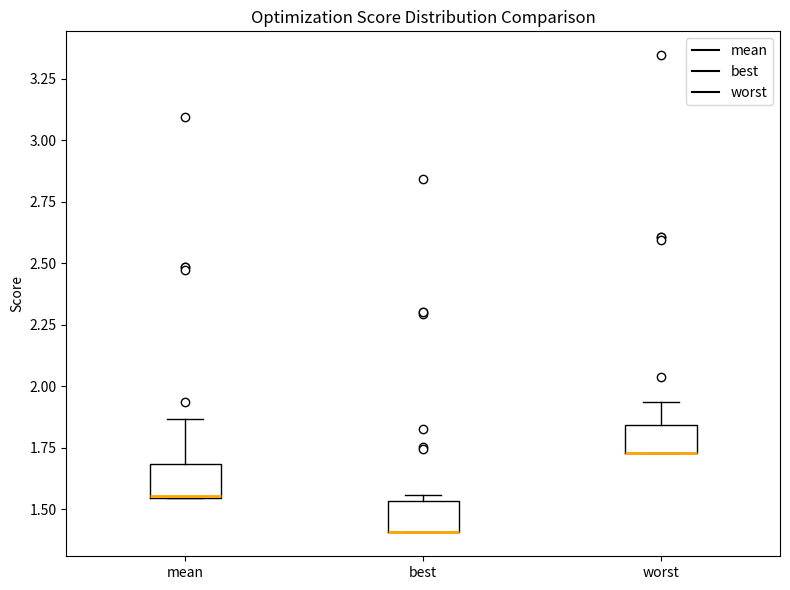

Reading left to right, read every box against the y-axis: the position of its median line, the range the box covers, and the ends of its whiskers. The values are not printed on the chart, so give them approximately, as read against the axis.

mean: median 1.55, box 1.55 to 1.70, whiskers 1.55 to 1.85
best: median 1.40 (drawn on the box's lower edge), box 1.40 to 1.55, whiskers 1.40 to 1.55 (just above the box's upper edge)
worst: median 1.75 (drawn on the box's lower edge), box 1.75 to 1.85, whiskers 1.75 to 1.95